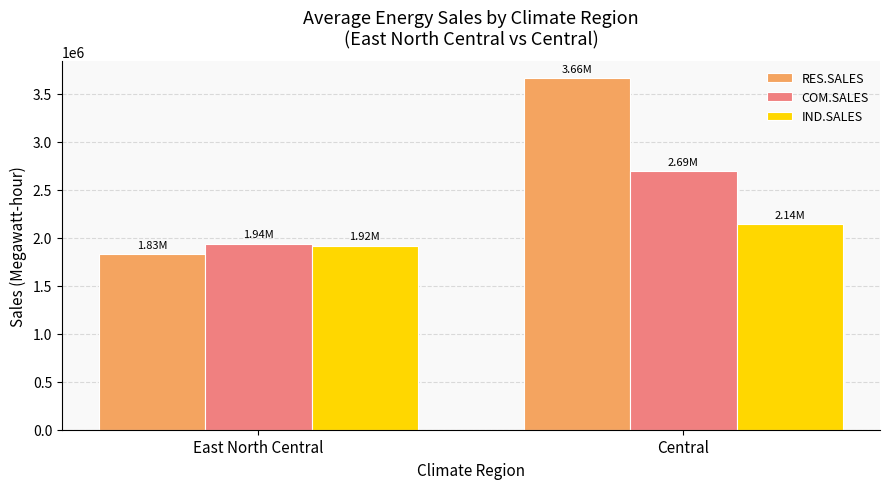

Reading left to right, transcribe all the data shown in this chart.

RES.SALES: 1829703.4	3663475.0
COM.SALES: 1940060.1	2694052.4
IND.SALES: 1919995.5	2140175.2